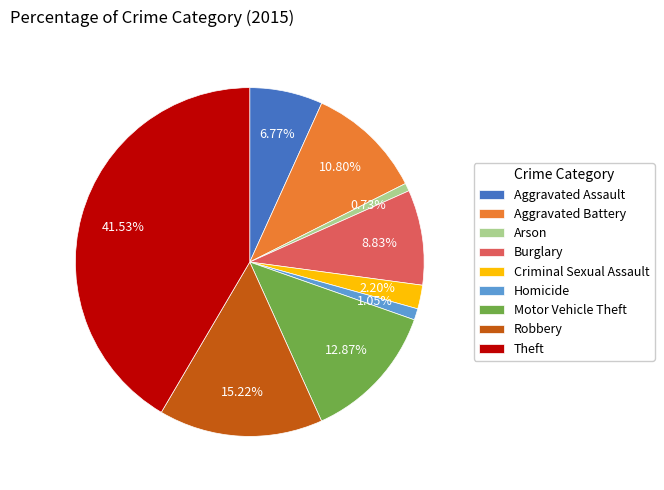

Count the number of slices in the pie.

9